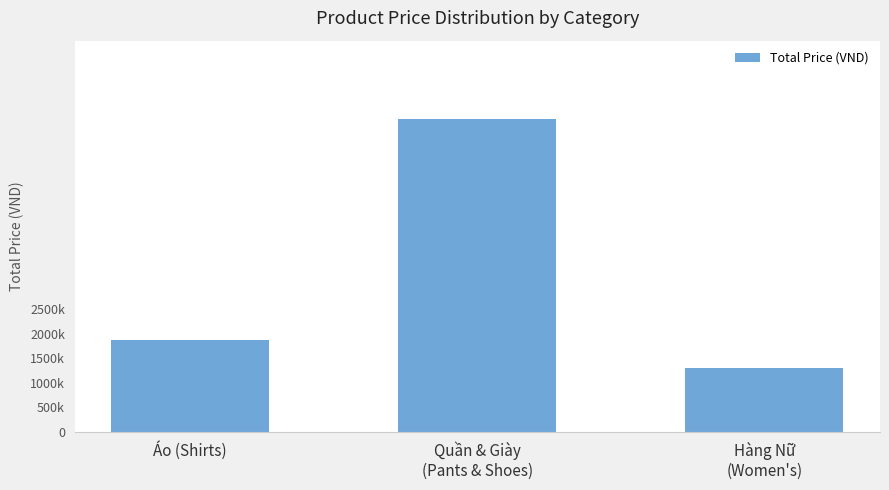

What is the label of the 2nd bar from the left?

Quần & Giày
(Pants & Shoes)